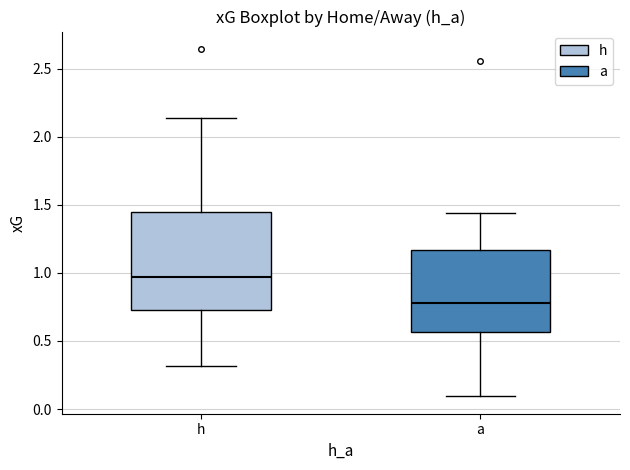

Where does the upper whisker of the box for a end on the y-axis? The values are not printed on the chart, so give them approximately, as read against the axis.

1.45